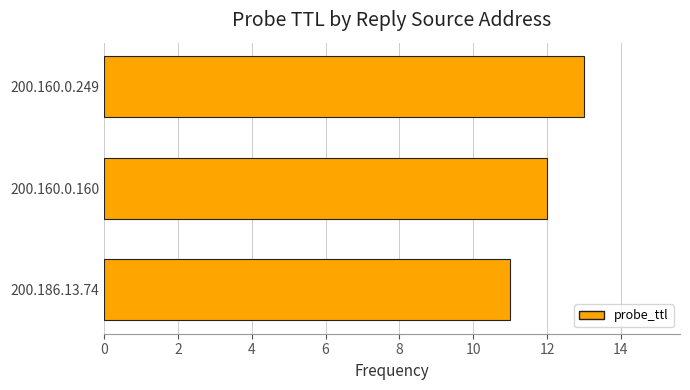

Where is the data nearest to the value 12?

200.160.0.160